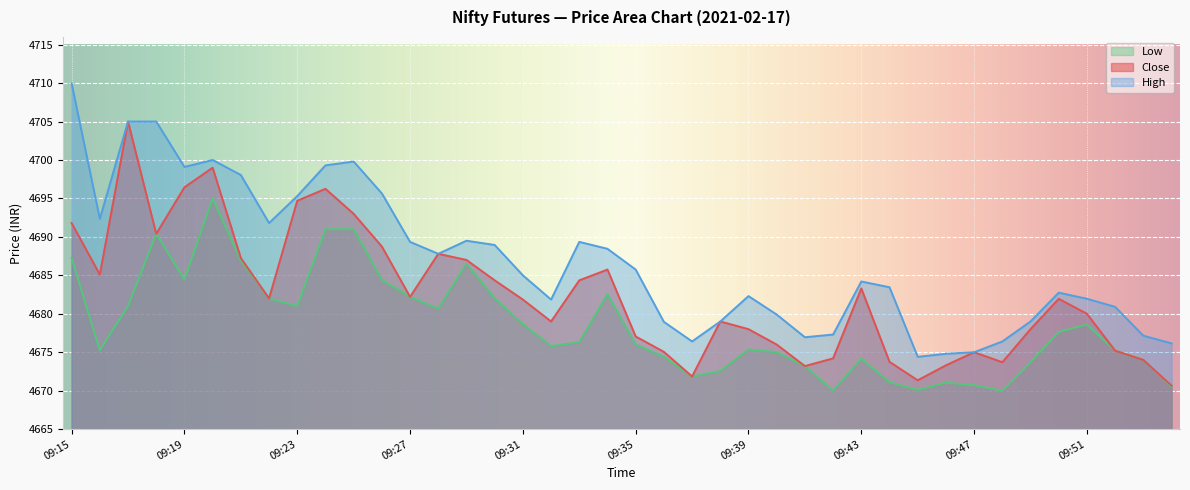

Where is Close nearest to the value 4687?

09:29